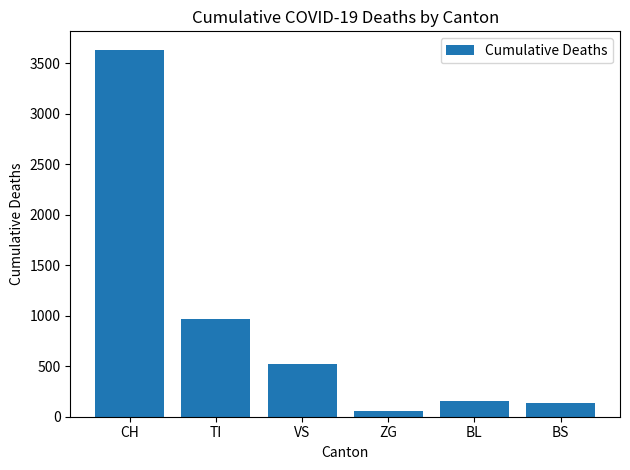

What is the sum of the values at TI and BS?

1098